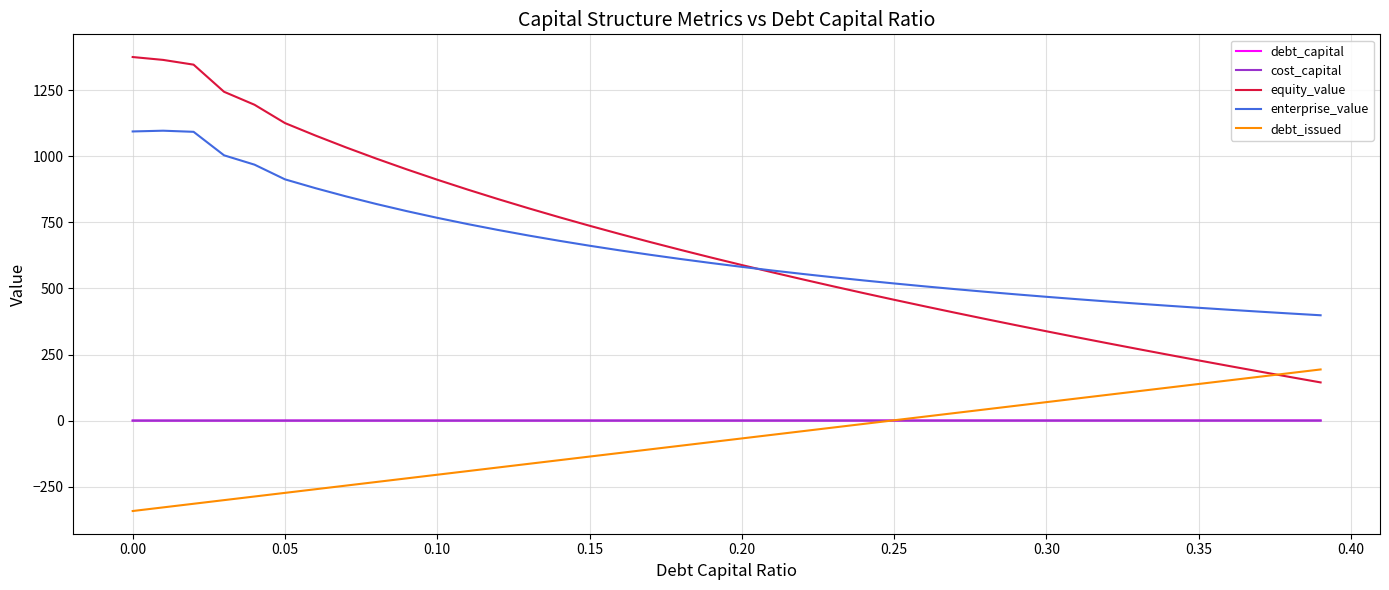

What is the maximum value for equity_value?

1375.2